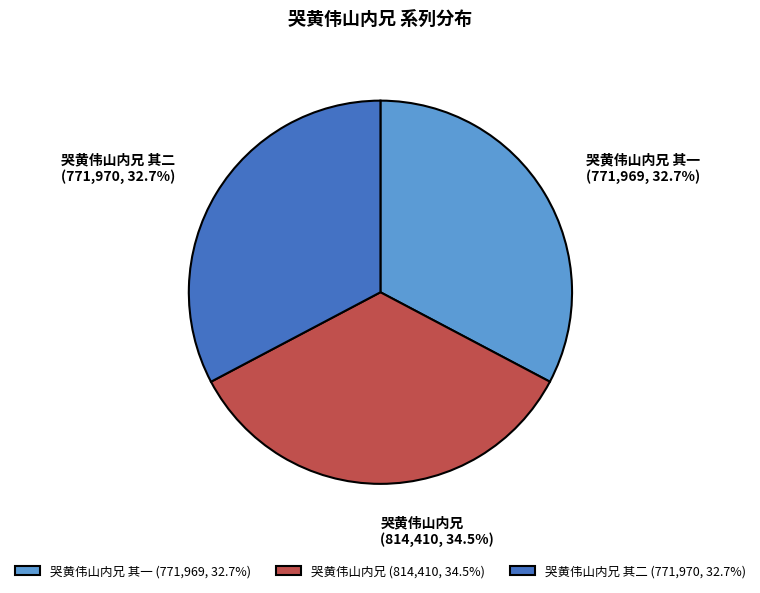

Is there a majority slice in this chart?

No